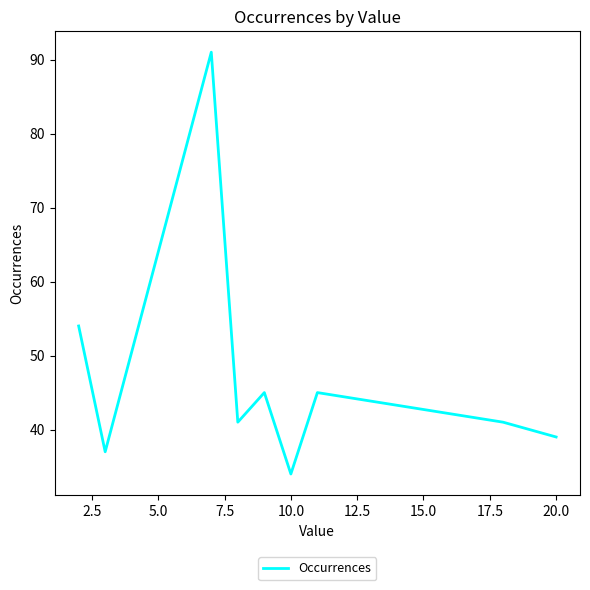

Count the number of categories in the chart.

9